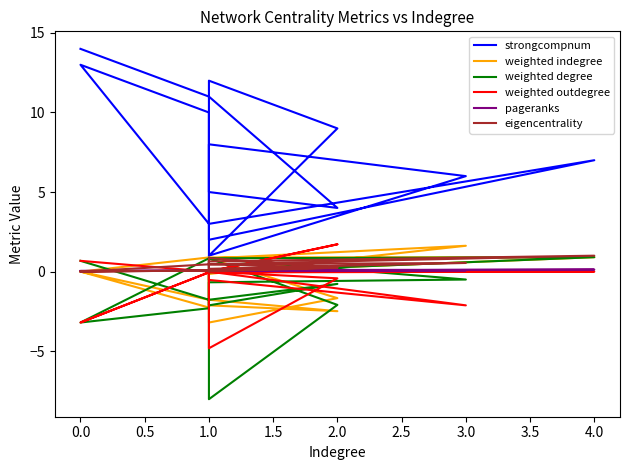

What is the sum of all weighted outdegree values?

-8.8